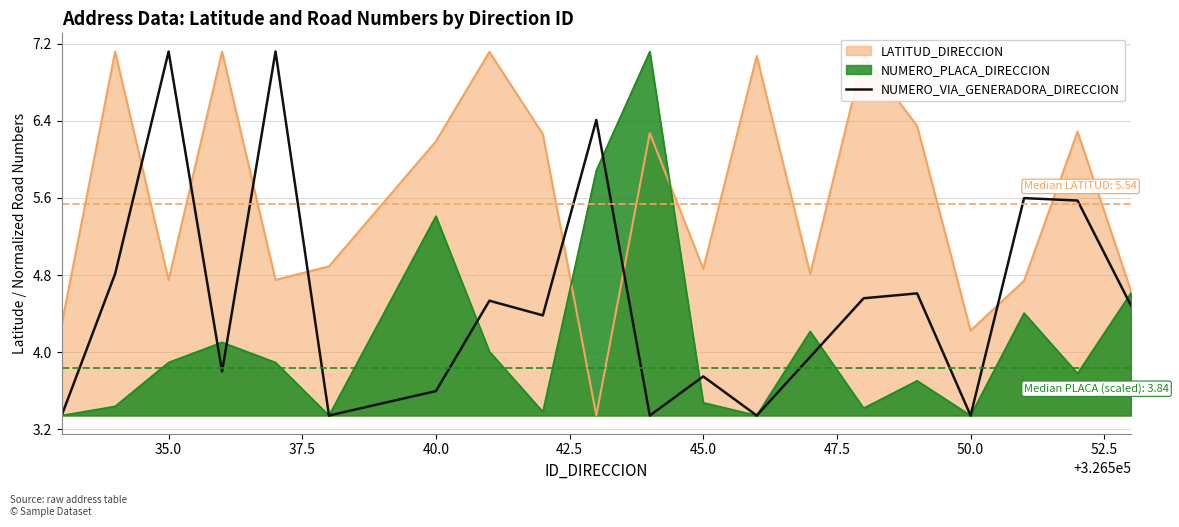

Does the chart display data point markers on the line(s)?

No